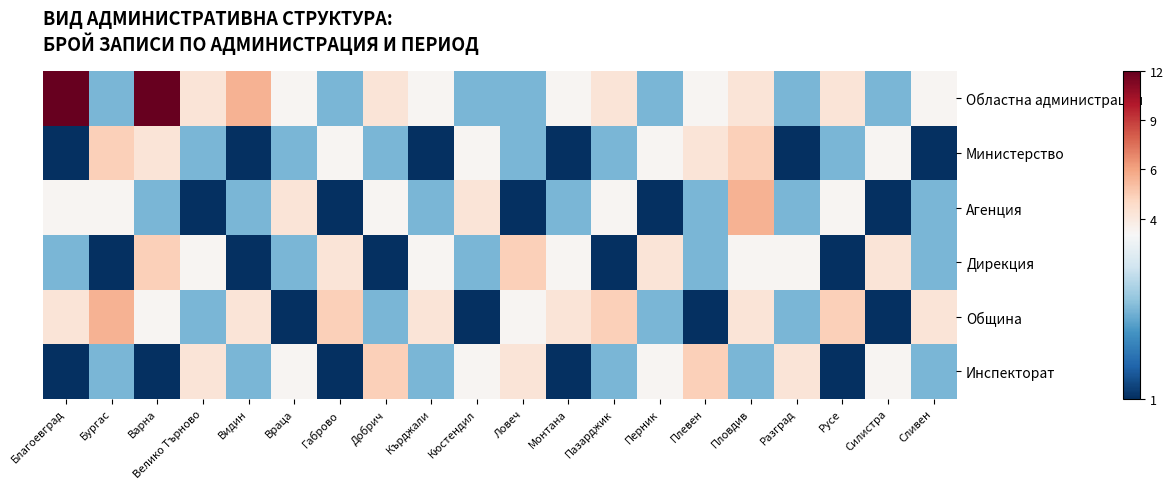

Which series has the largest range (max minus min)?

Областна администрация